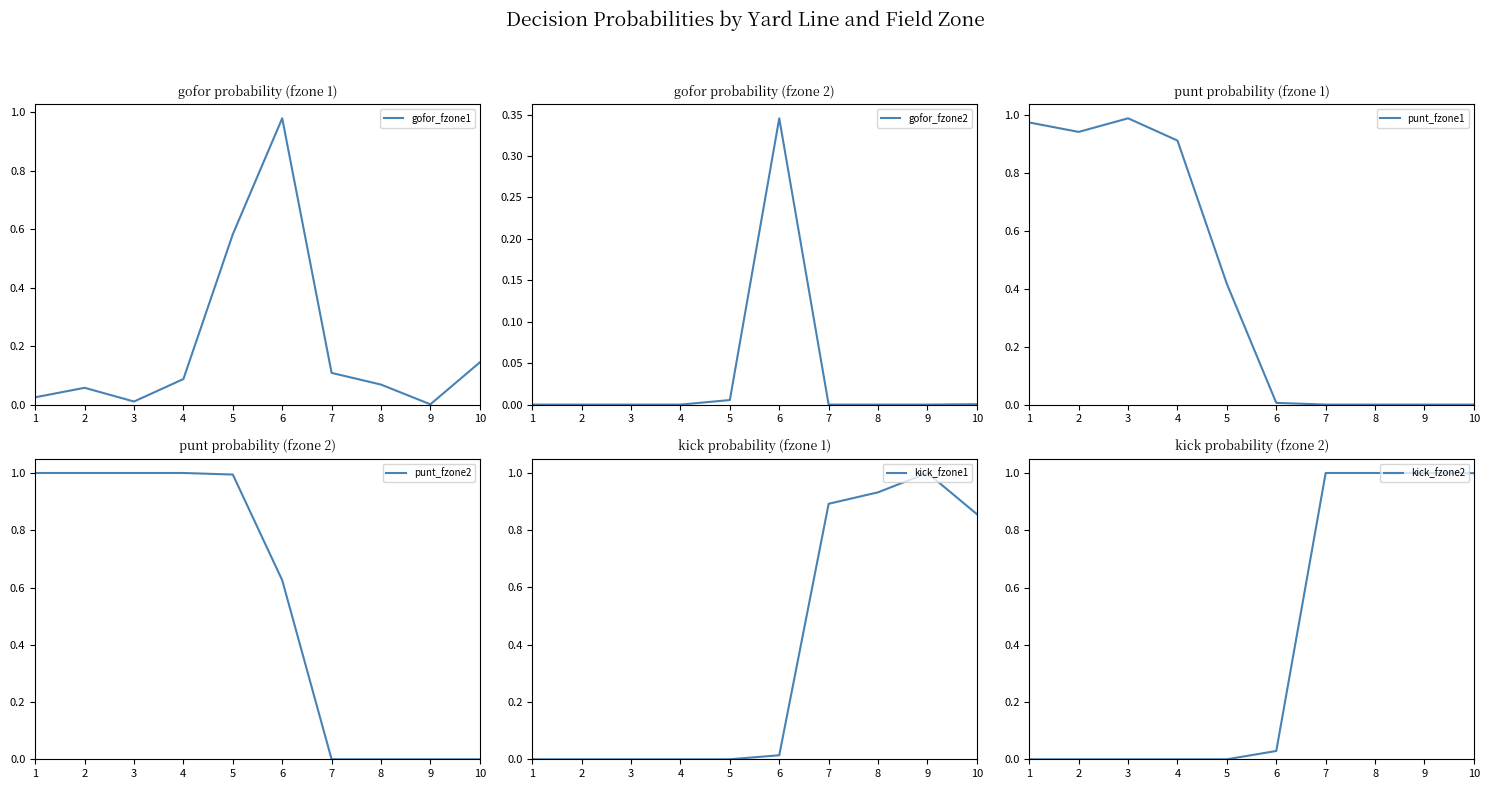

At which category is the sum across all series the highest?

1